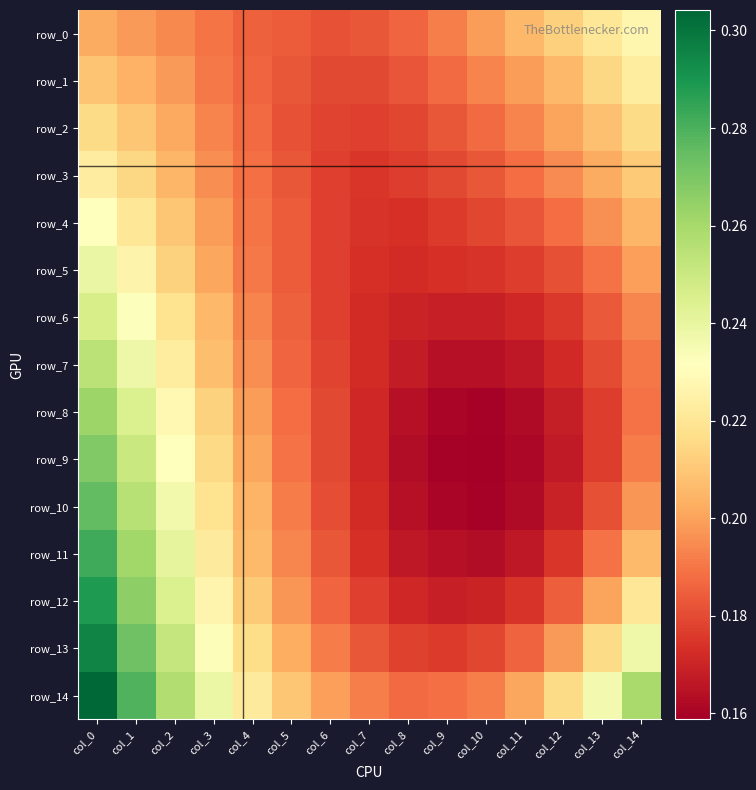

What is the total value across all series at col_5?

2.8